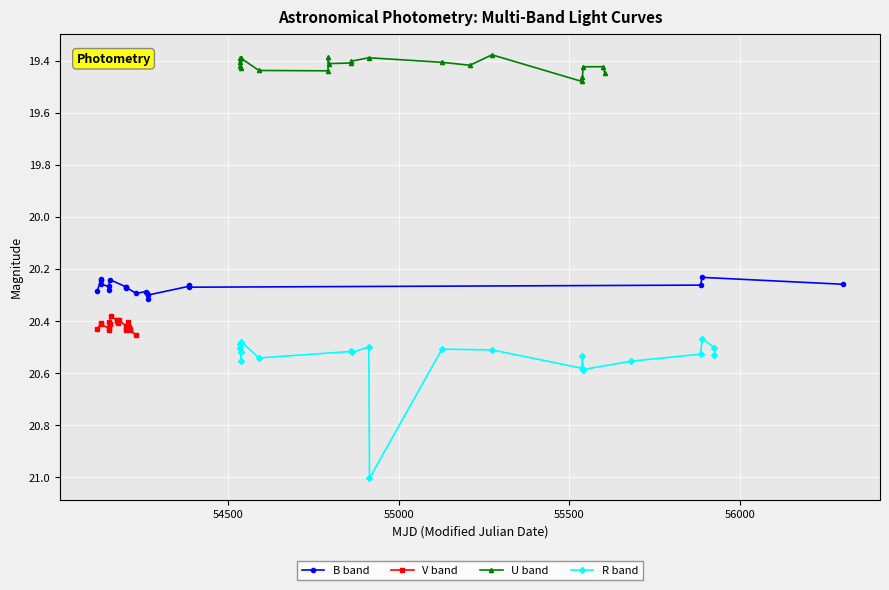

Is the value of V band at 16 greater than the value of R band at 56500?

No